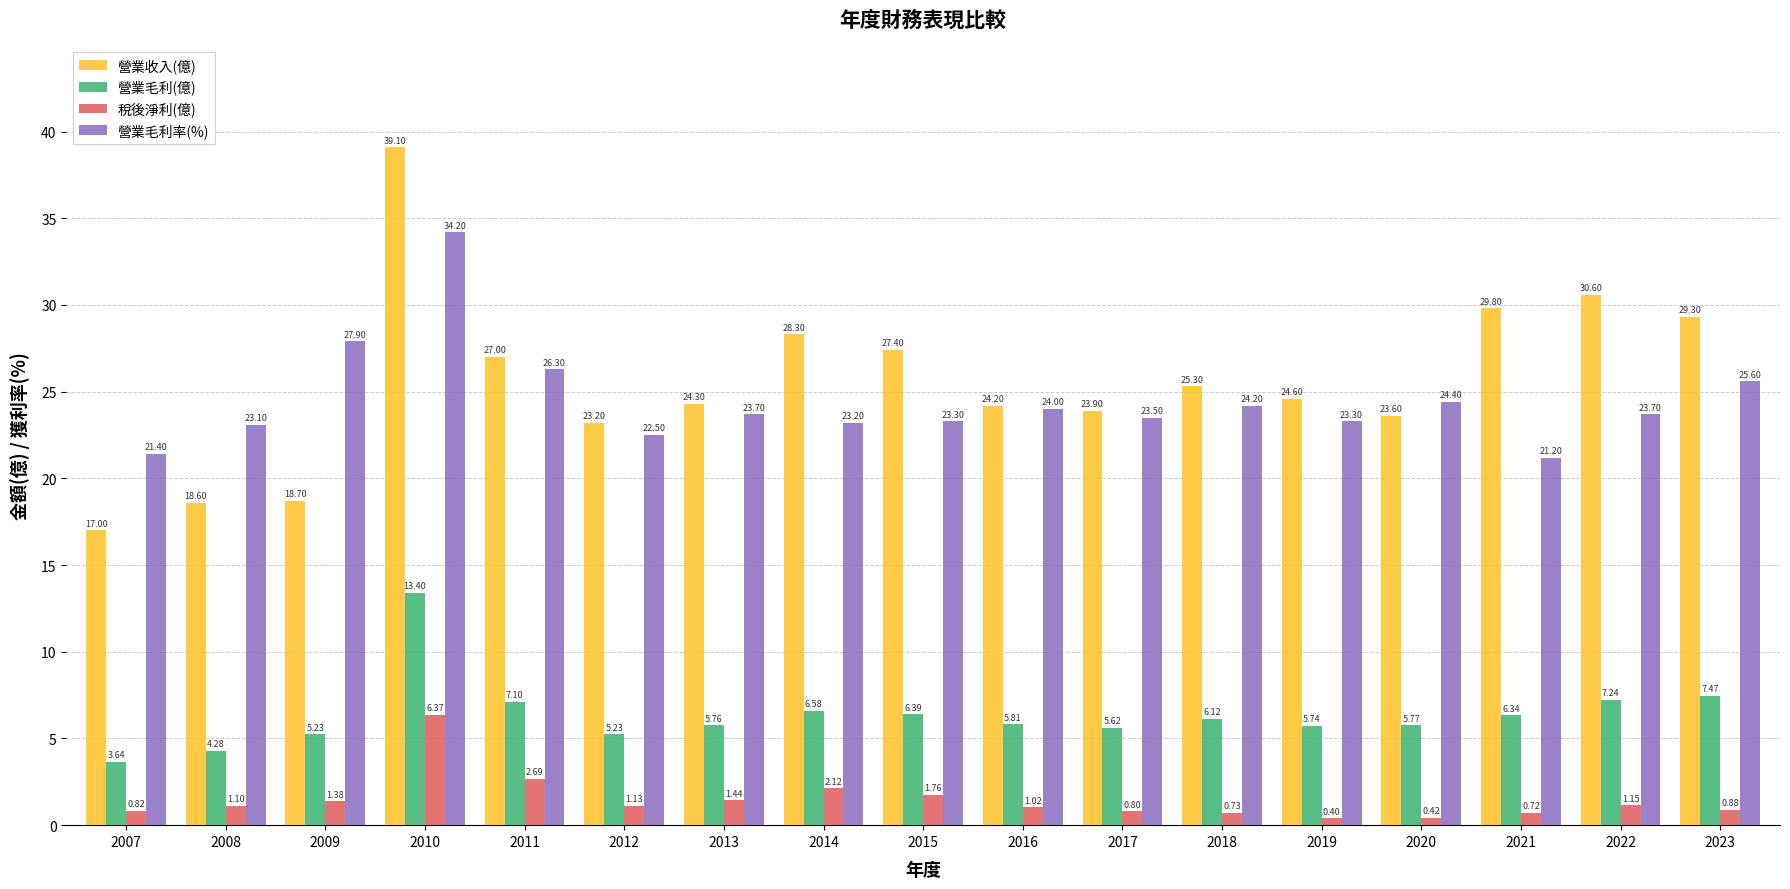

At which label does 營業毛利(億) first exceed 5?

2009